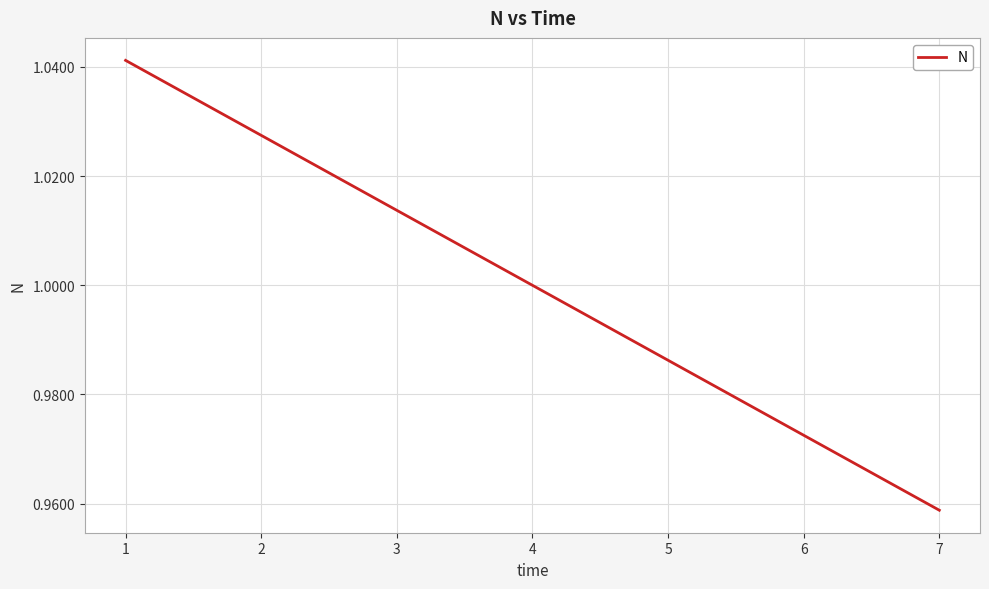

Which label corresponds to the smallest value in the chart?

7